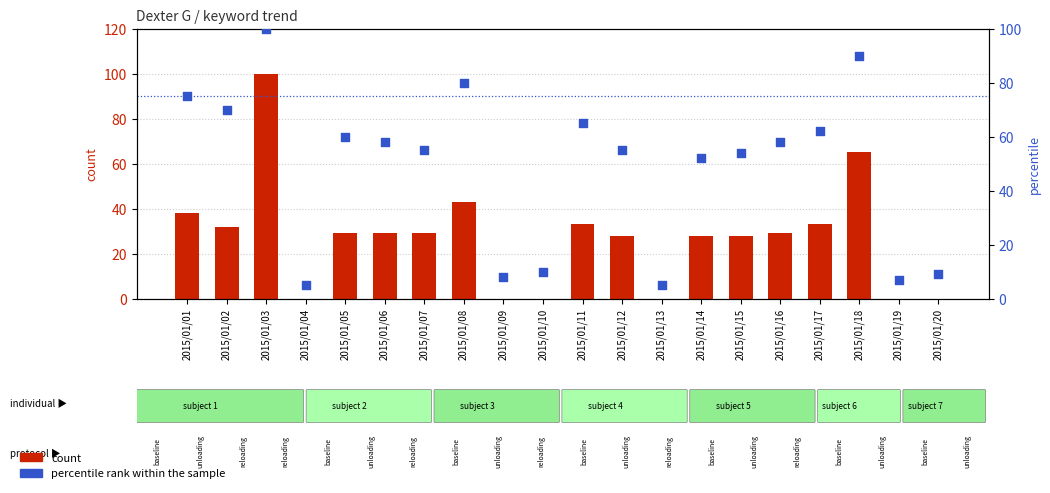

At how many categories does at least one series exceed 39?

14